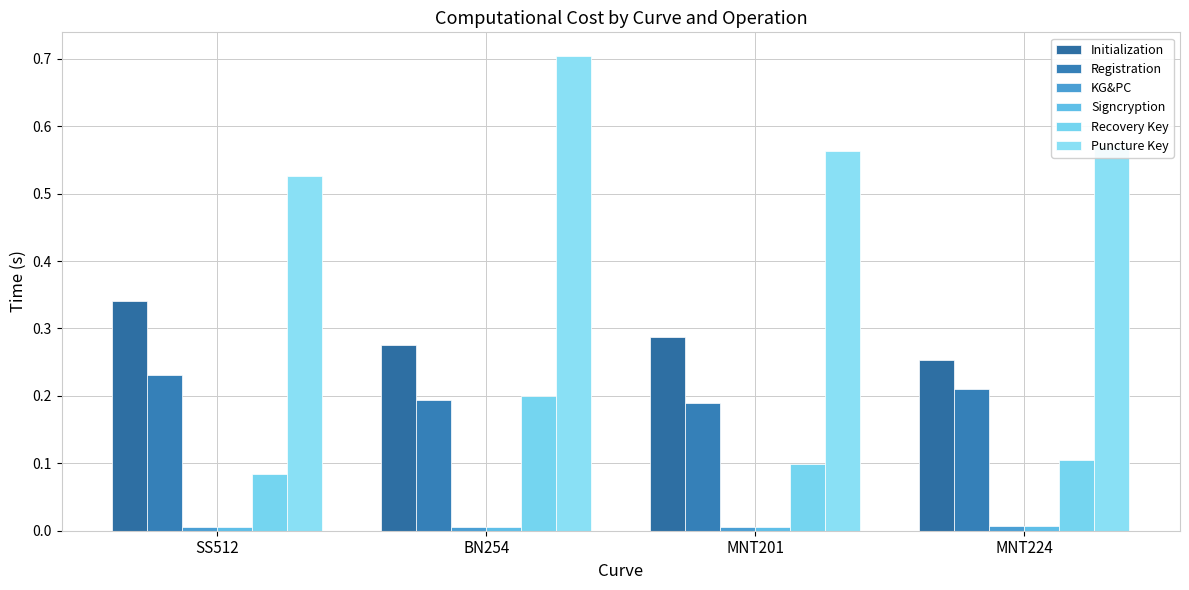

How many groups of bars are there?

4